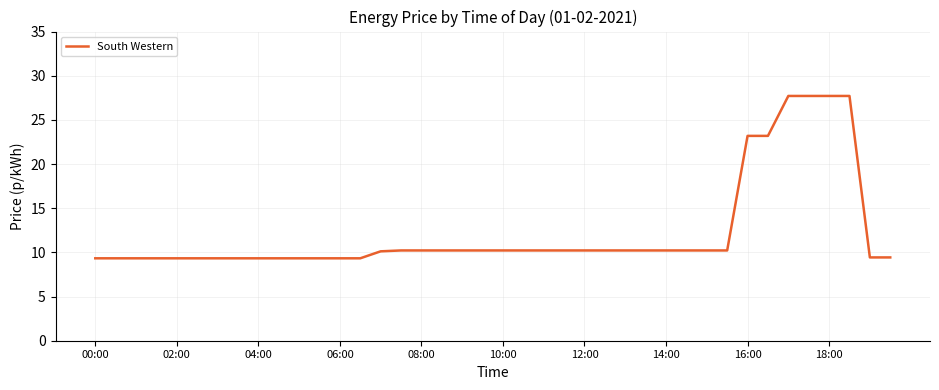

What is the maximum value shown in the chart?

27.7